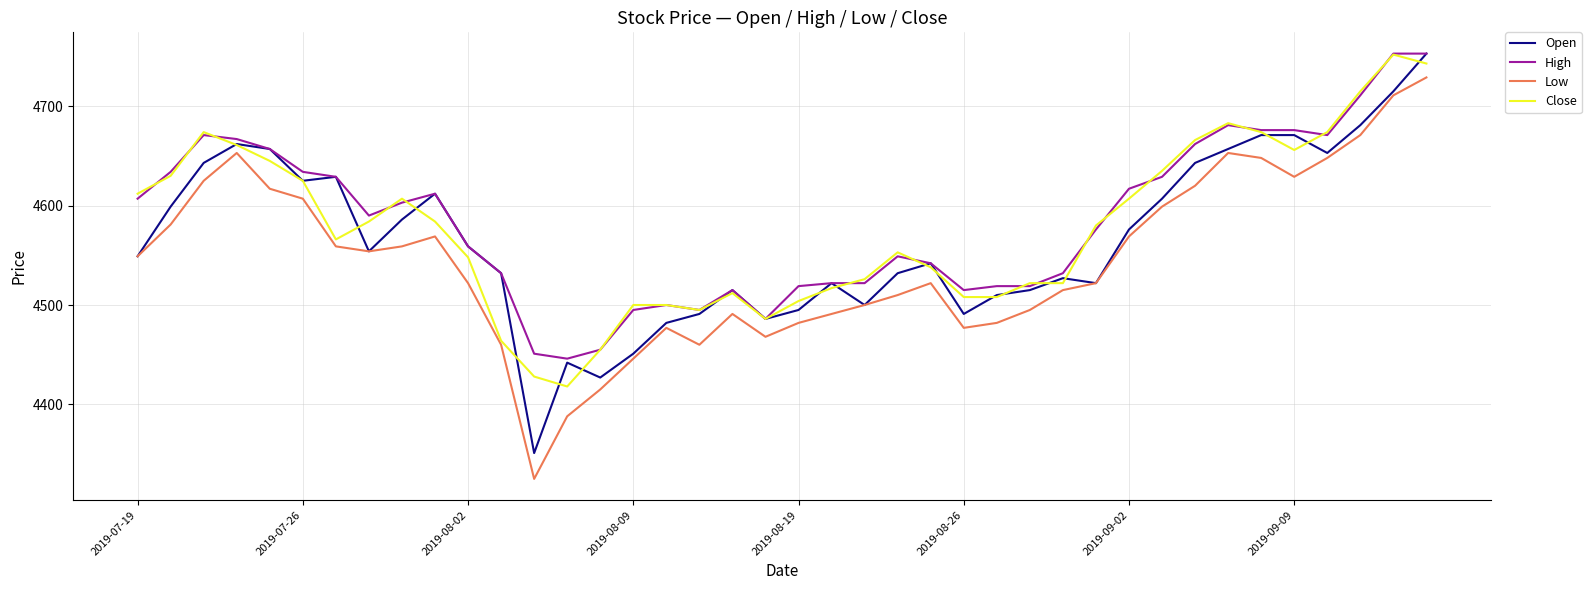

True or false: Low and High intersect in this chart.

False